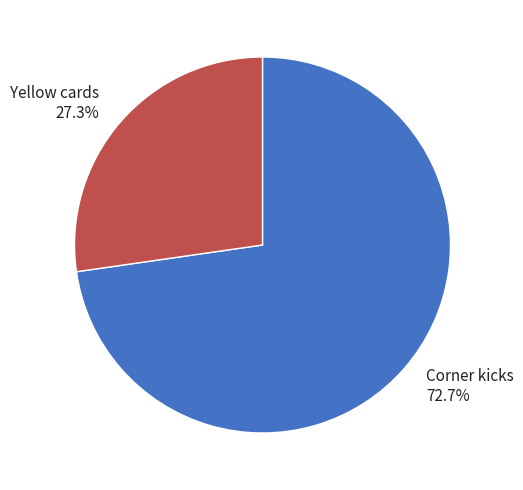

What percentage do Corner kicks and Yellow cards together represent?

100.0%